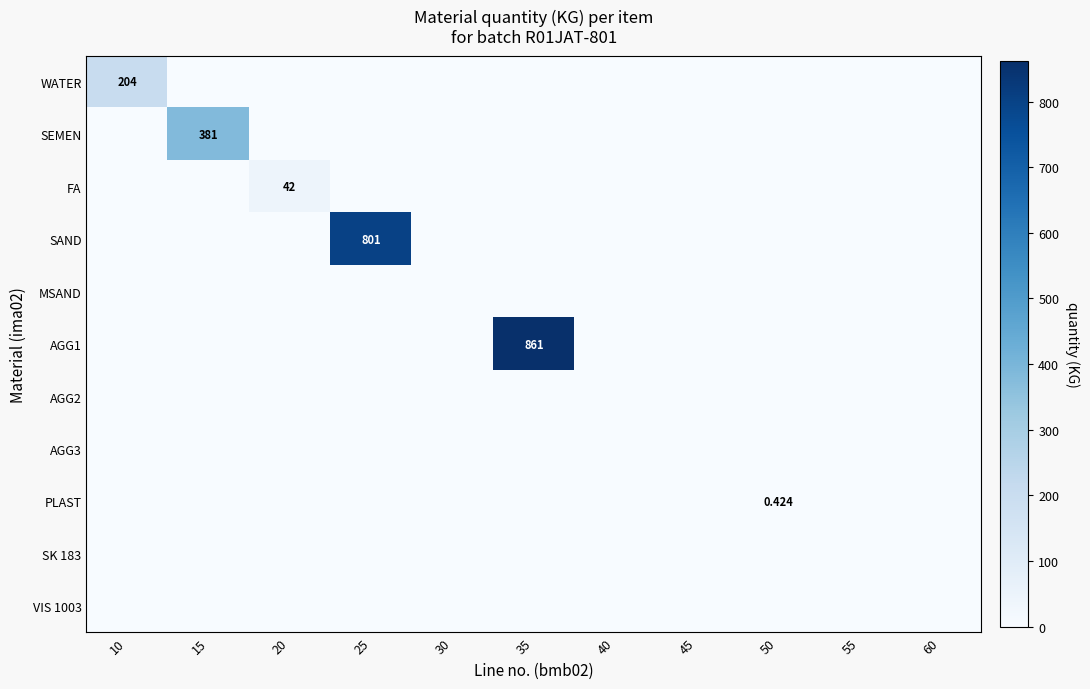

At which category is the sum across all series the highest?

35